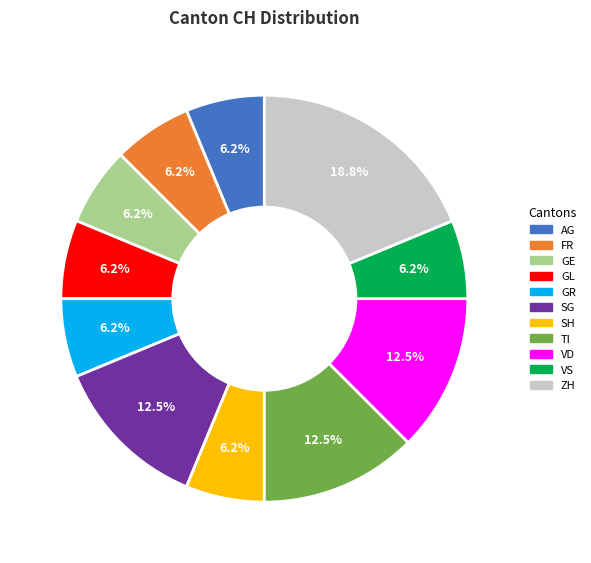

Is the sum of SG and GE greater than half?

No